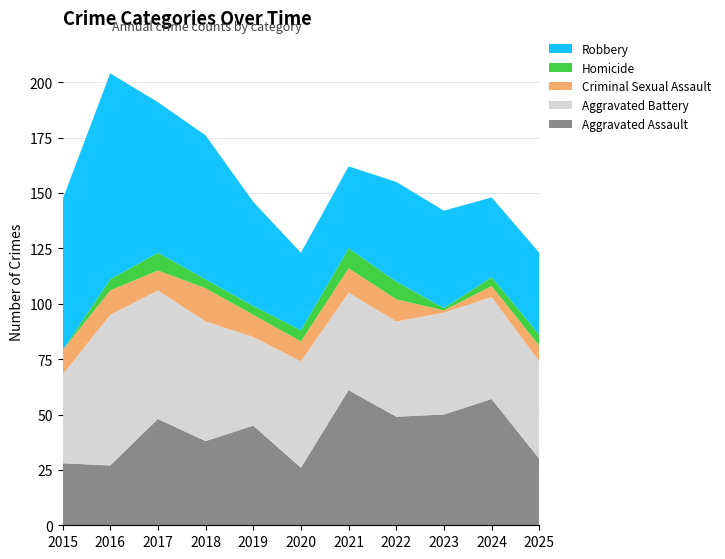

Reading left to right, transcribe all the data shown in this chart.

Aggravated Assault: 2015=28	2016=27	2017=48	2018=38	2019=45	2020=26	2021=61	2022=49	2023=50	2024=57	2025=30
Aggravated Battery: 2015=40	2016=68	2017=58	2018=54	2019=40	2020=48	2021=44	2022=43	2023=46	2024=46	2025=44
Criminal Sexual Assault: 2015=11	2016=11	2017=9	2018=15	2019=10	2020=9	2021=11	2022=10	2023=1	2024=5	2025=7
Homicide: 2015=0	2016=5	2017=8	2018=4	2019=4	2020=5	2021=9	2022=8	2023=1	2024=4	2025=5
Robbery: 2015=68	2016=93	2017=68	2018=65	2019=47	2020=35	2021=37	2022=45	2023=44	2024=36	2025=37